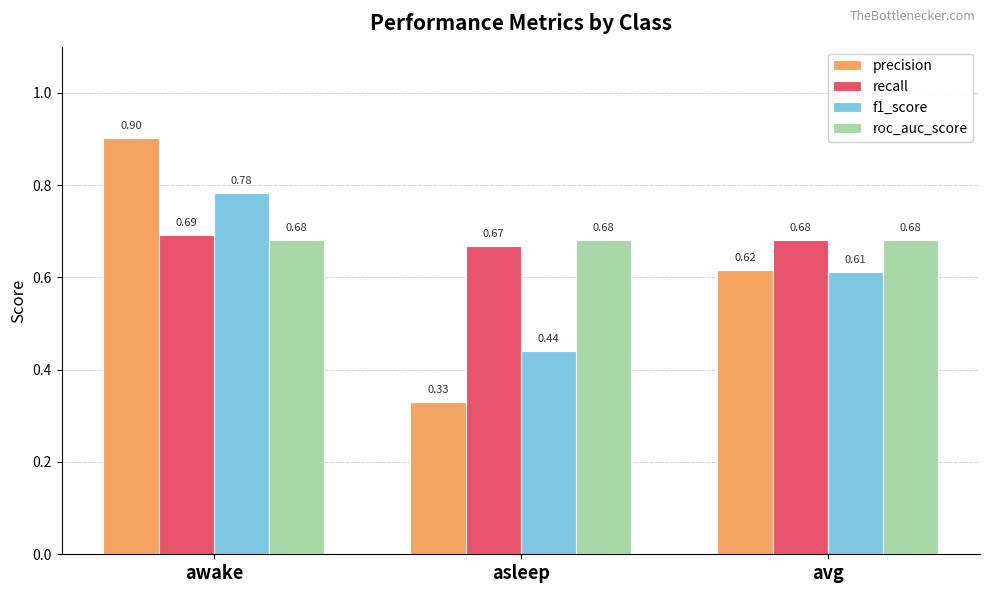

Rank the series by their maximum value, from lowest to highest.

roc_auc_score, recall, f1_score, precision